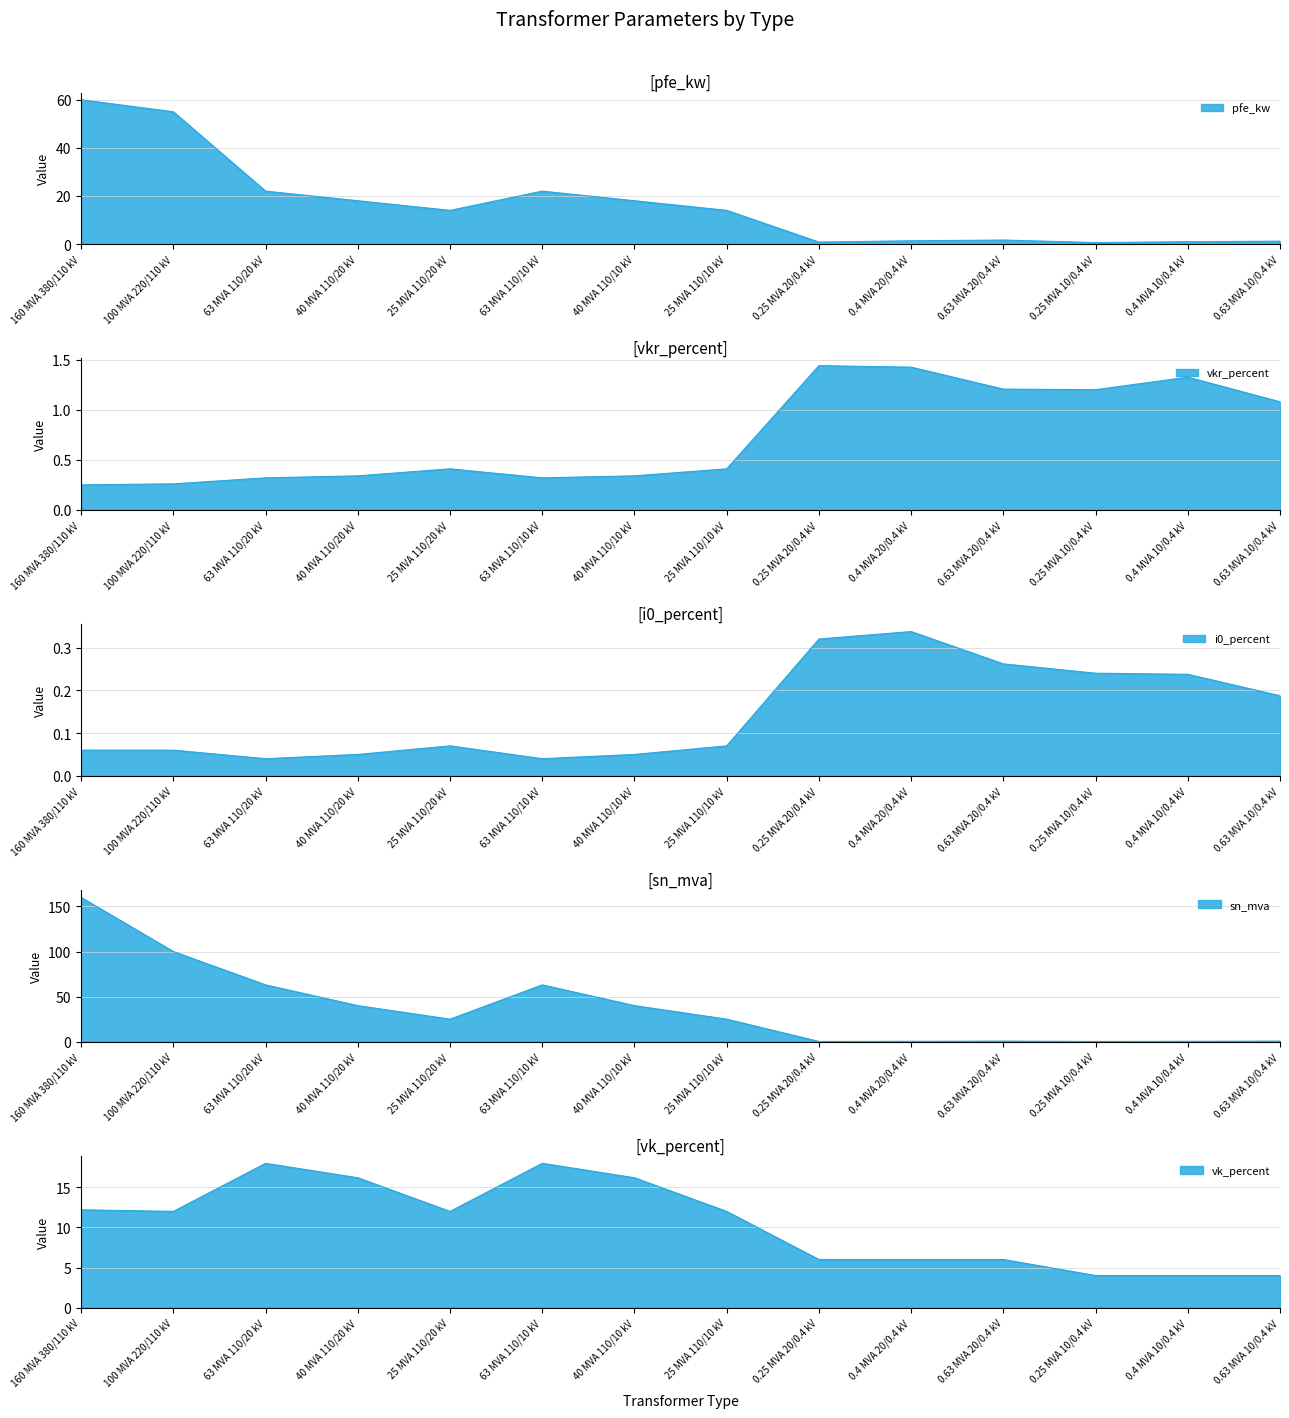

What is the sum of all vk_percent values?

146.6